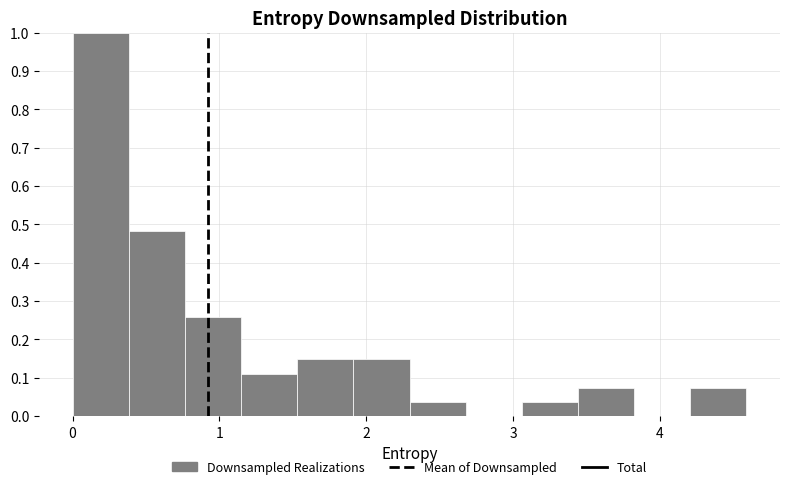

Read against the x-axis, roughly where is the centre of the tallest bar?

0.2